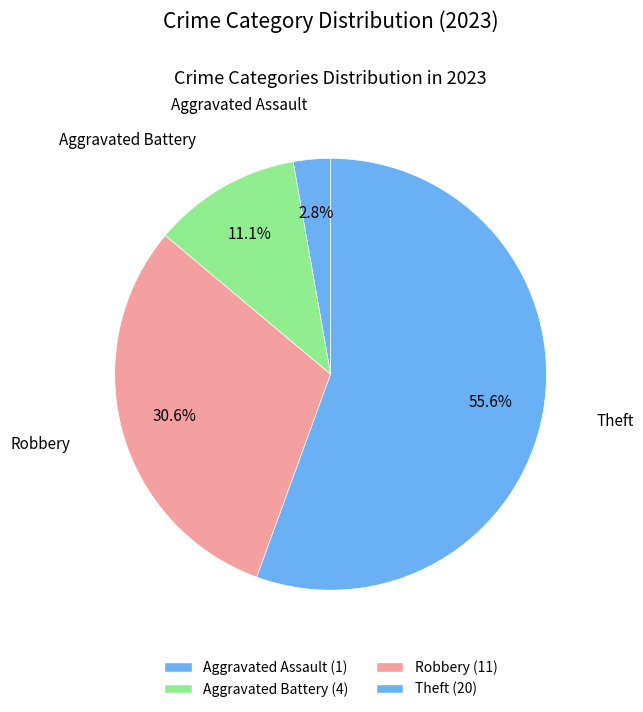

How many slices are in this pie chart?

4